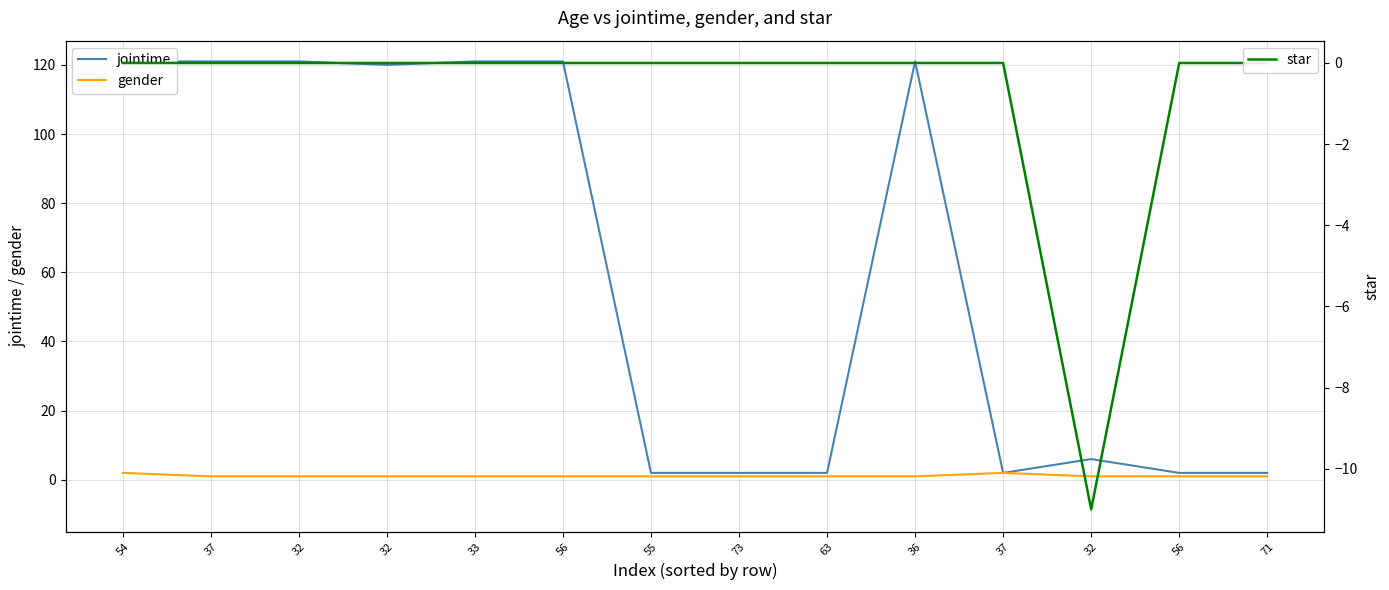

What are all the series names shown in the legend?

jointime, gender, star